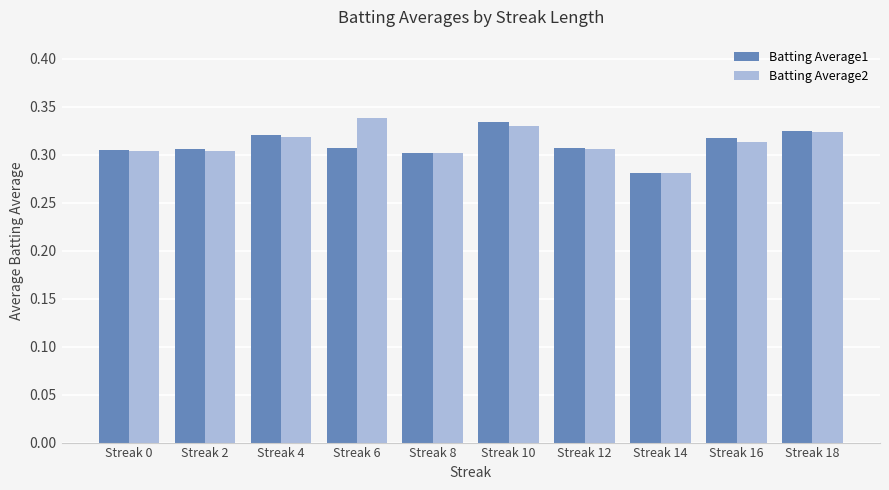

What is the difference between the maximum and minimum values in the Batting Average2 series?

0.1